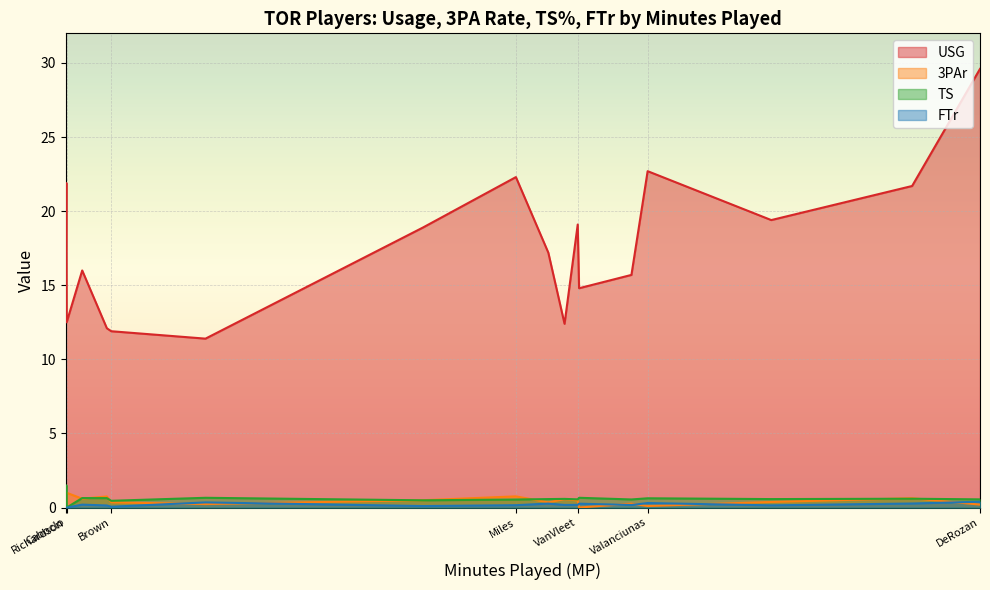

What is the difference between the USG values at Miles and Nogueira?

10.9